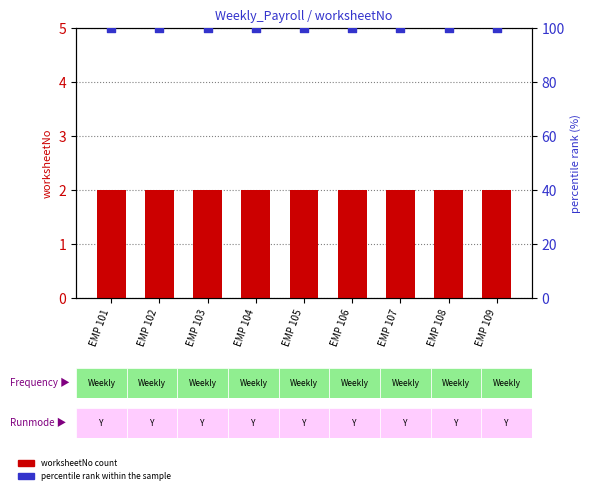

What is the total value across all series at EMP 101?

102